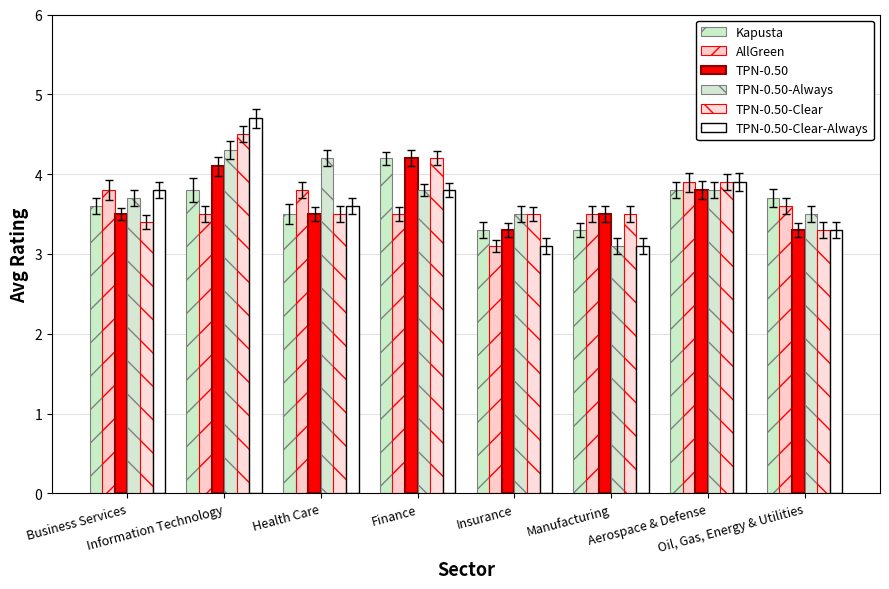

What position from the left is Oil, Gas, Energy & Utilities?

8